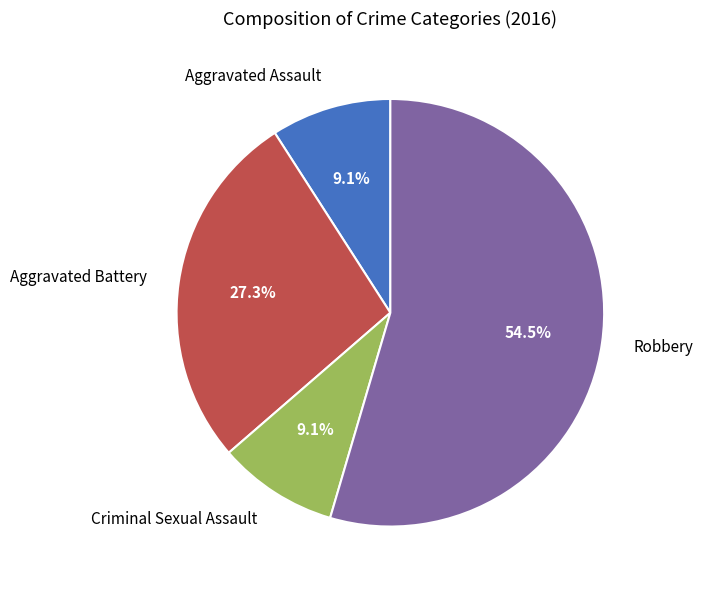

What is the ratio of the value at Aggravated Battery to the value at Aggravated Assault?

3.0